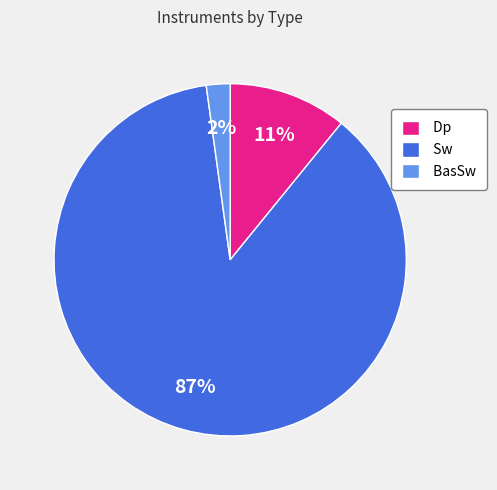

How many slices are in this pie chart?

3